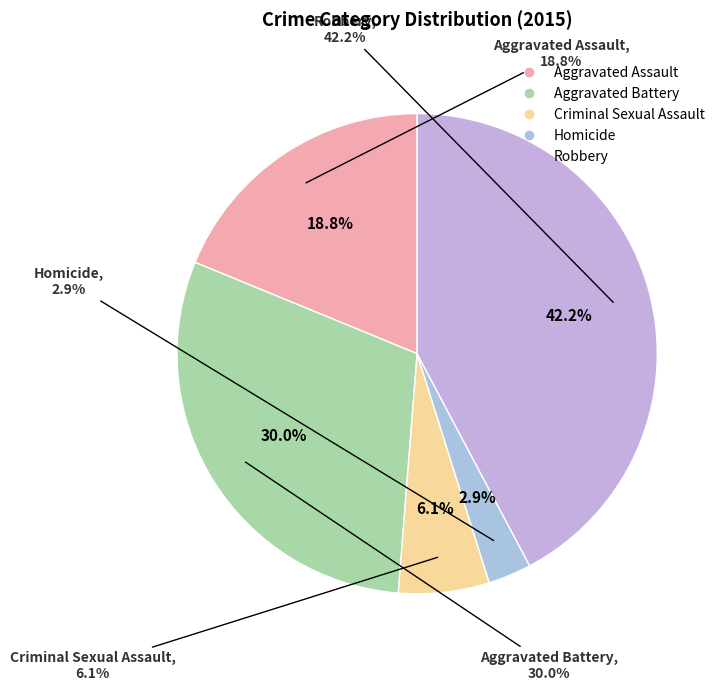

To the nearest percent, what is the difference between the largest and smallest slice percentages?

39%